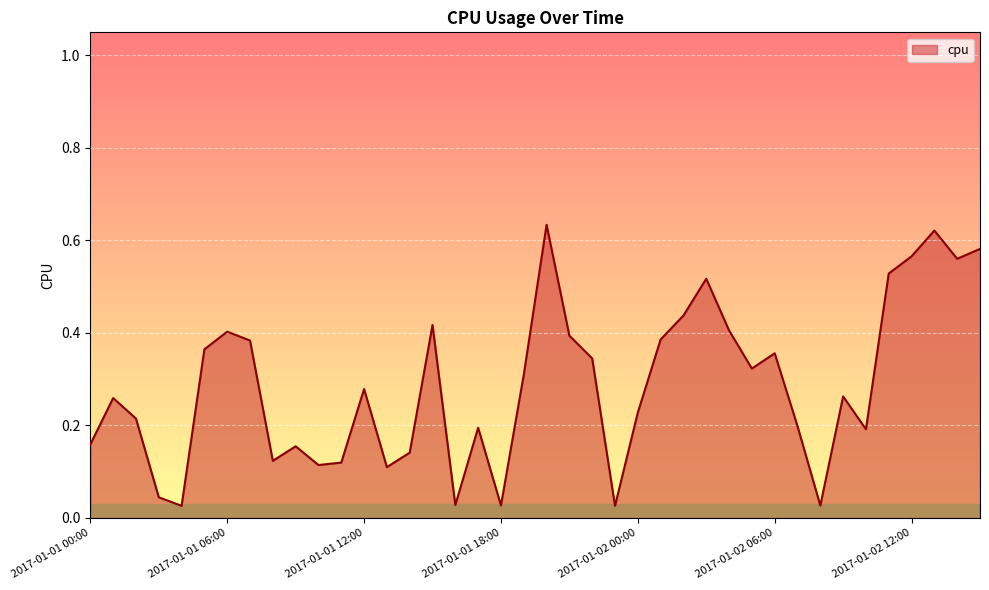

Rank the categories by value from highest to lowest.

2017-01-01 20:00, 2017-01-02 13:00, 2017-01-02 15:00, 2017-01-02 12:00, 2017-01-02 14:00, 2017-01-02 11:00, 2017-01-02 03:00, 2017-01-02 02:00, 2017-01-01 15:00, 2017-01-02 04:00, 2017-01-01 06:00, 2017-01-01 21:00, 2017-01-02 01:00, 2017-01-01 07:00, 2017-01-01 05:00, 2017-01-02 06:00, 2017-01-01 22:00, 2017-01-02 05:00, 2017-01-01 19:00, 2017-01-01 12:00, 2017-01-02 09:00, 2017-01-01 01:00, 2017-01-02 00:00, 2017-01-01 02:00, 2017-01-02 07:00, 2017-01-01 17:00, 2017-01-02 10:00, 2017-01-01 00:00, 2017-01-01 09:00, 2017-01-01 14:00, 2017-01-01 08:00, 2017-01-01 11:00, 2017-01-01 10:00, 2017-01-01 13:00, 2017-01-01 03:00, 2017-01-01 16:00, 2017-01-01 18:00, 2017-01-02 08:00, 2017-01-01 04:00, 2017-01-01 23:00